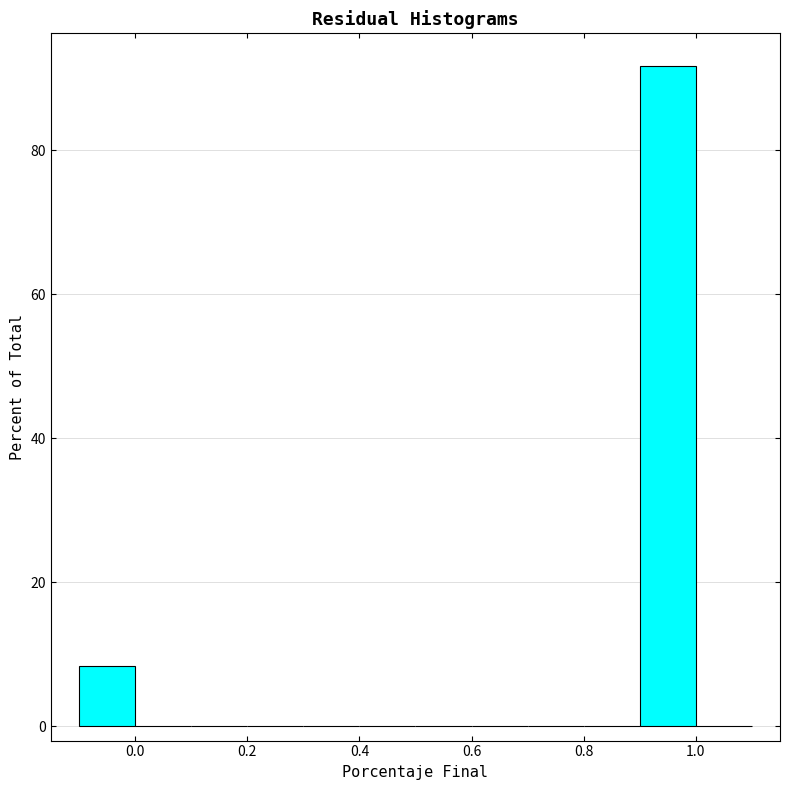

Reading left to right, transcribe this chart: for each bar, give the range it covers on the x-axis and its height. The values are not printed on the chart, so give them approximately, as read against the axis.

-0.1 to 0.0: 8
0.0 to 0.1: 0
0.1 to 0.2: 0
0.2 to 0.3: 0
0.3 to 0.4: 0
0.4 to 0.5: 0
0.5 to 0.6: 0
0.6 to 0.7: 0
0.7 to 0.8: 0
0.8 to 0.9: 0
0.9 to 1.0: 92
1.0 to 1.1: 0